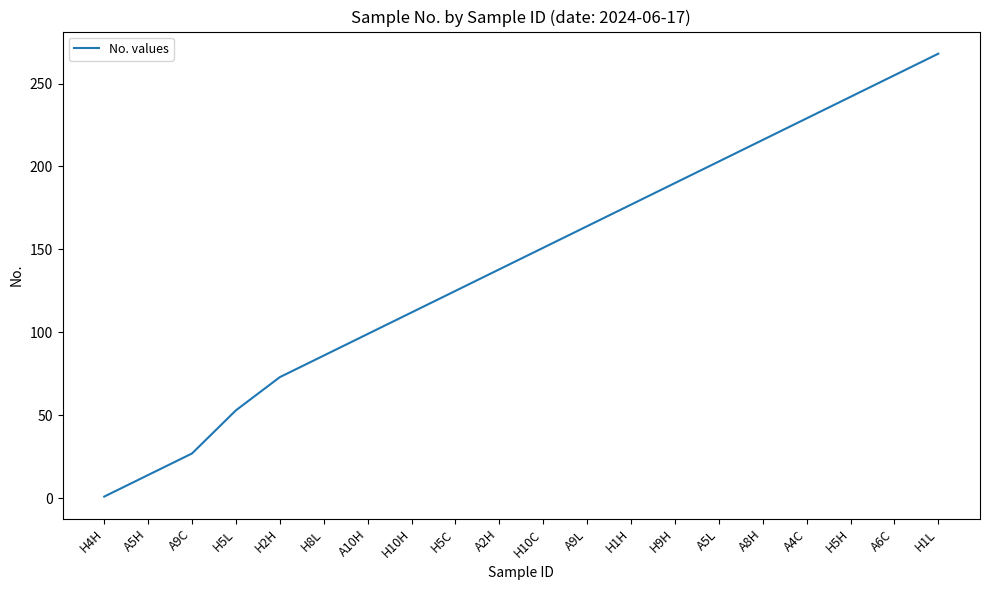

What position from the left is A10H?

7